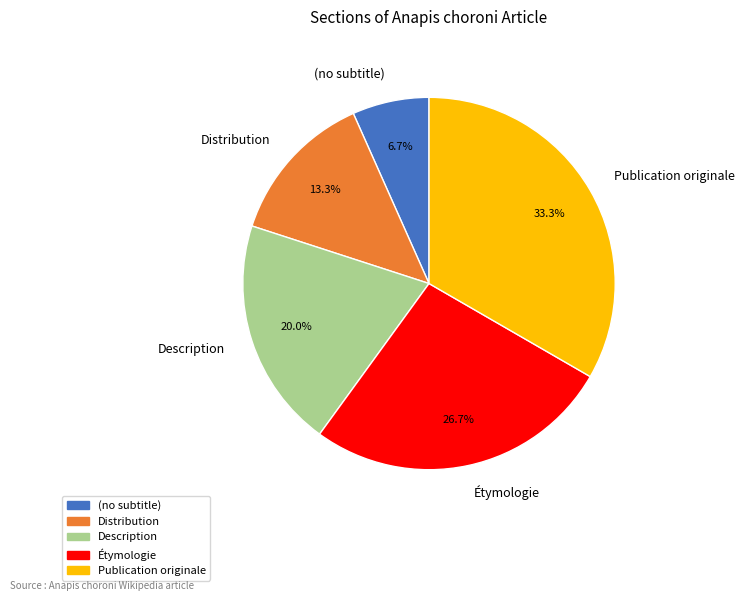

Between Distribution and Publication originale, which is larger?

Publication originale